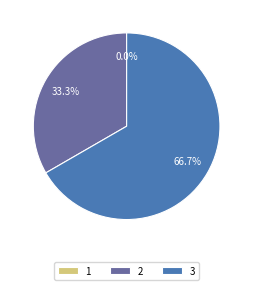

To the nearest percent, what is the combined percentage of 2 and 3?

100%